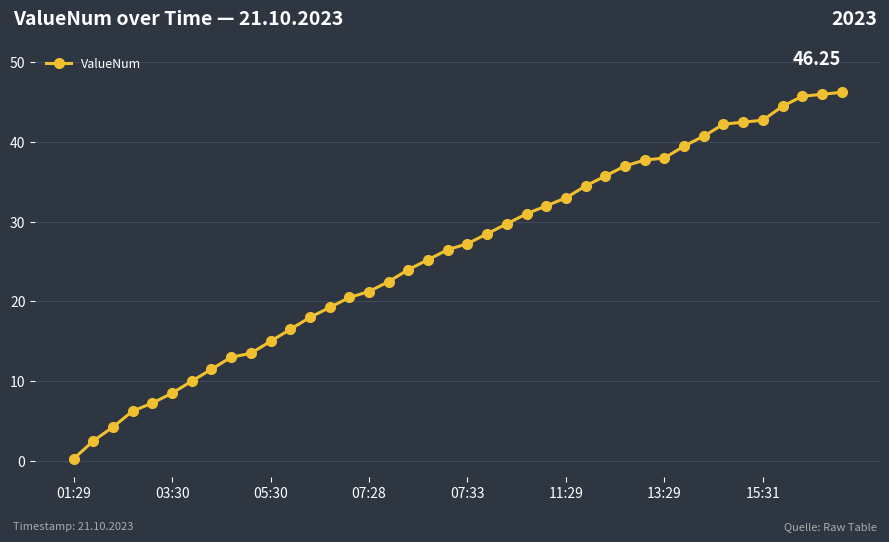

What is the difference between the maximum and minimum values?

46.0